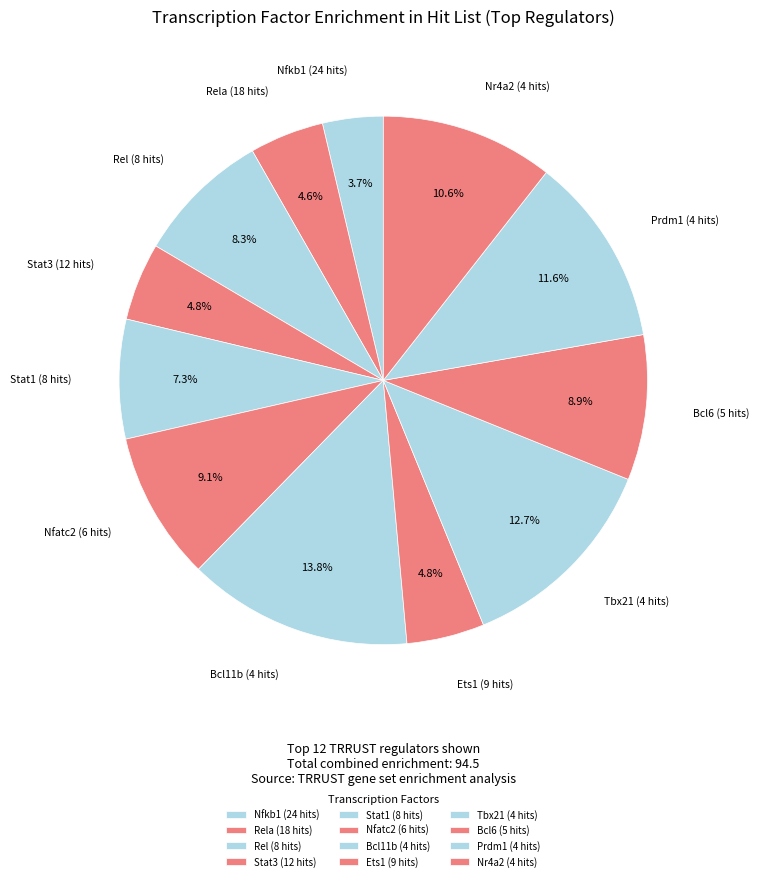

To the nearest percent, what is the average slice percentage?

8%